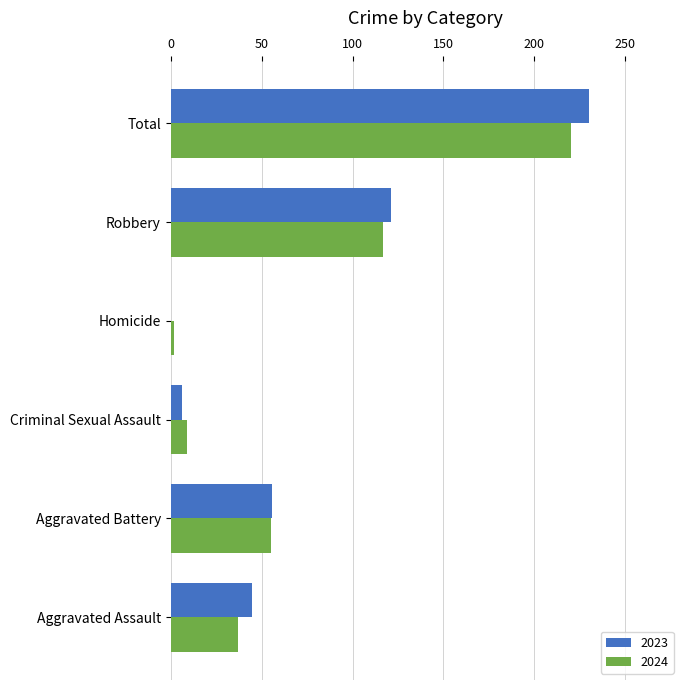

Which series has the largest total across all categories?

2023